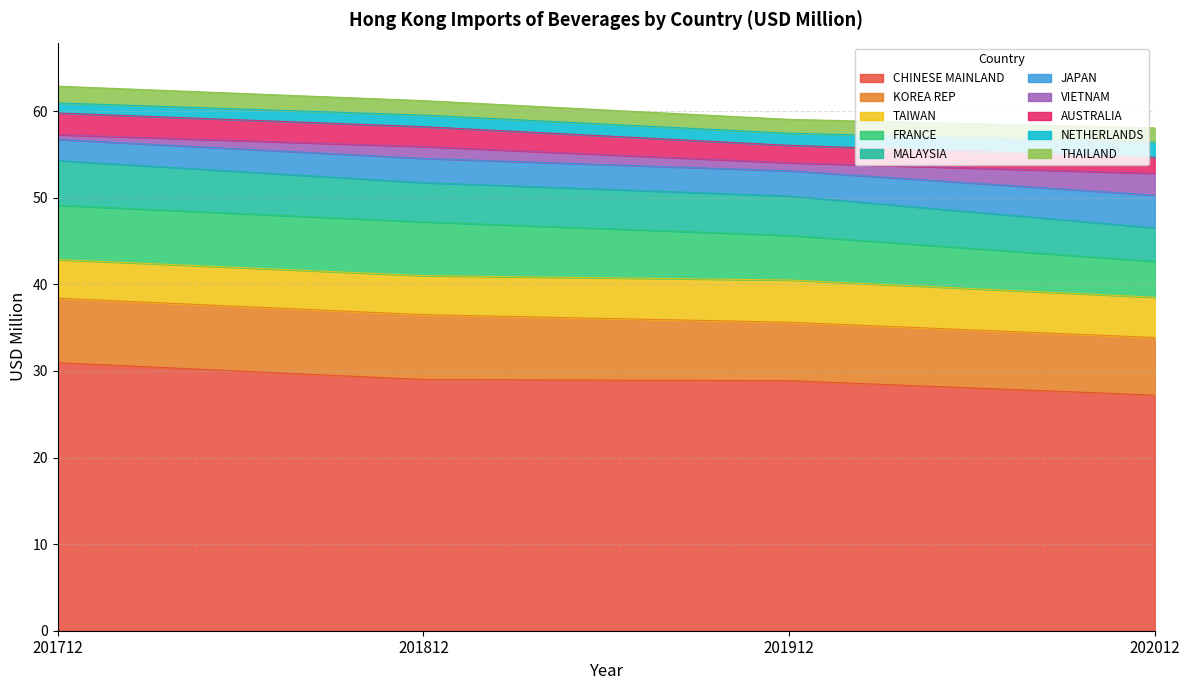

List the labels in order of 202012 value, smallest first.

THAILAND, NETHERLANDS, AUSTRALIA, VIETNAM, JAPAN, MALAYSIA, FRANCE, TAIWAN, KOREA REP, CHINESE MAINLAND